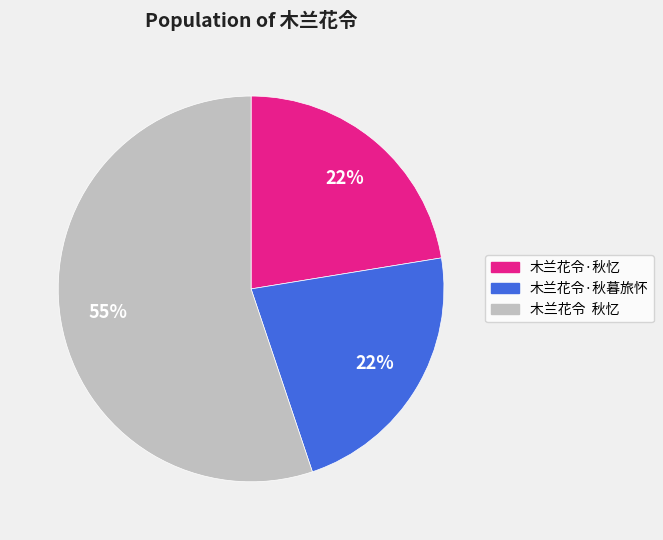

Is it true that 木兰花令·秋暮旅怀 is 22% of the pie?

True